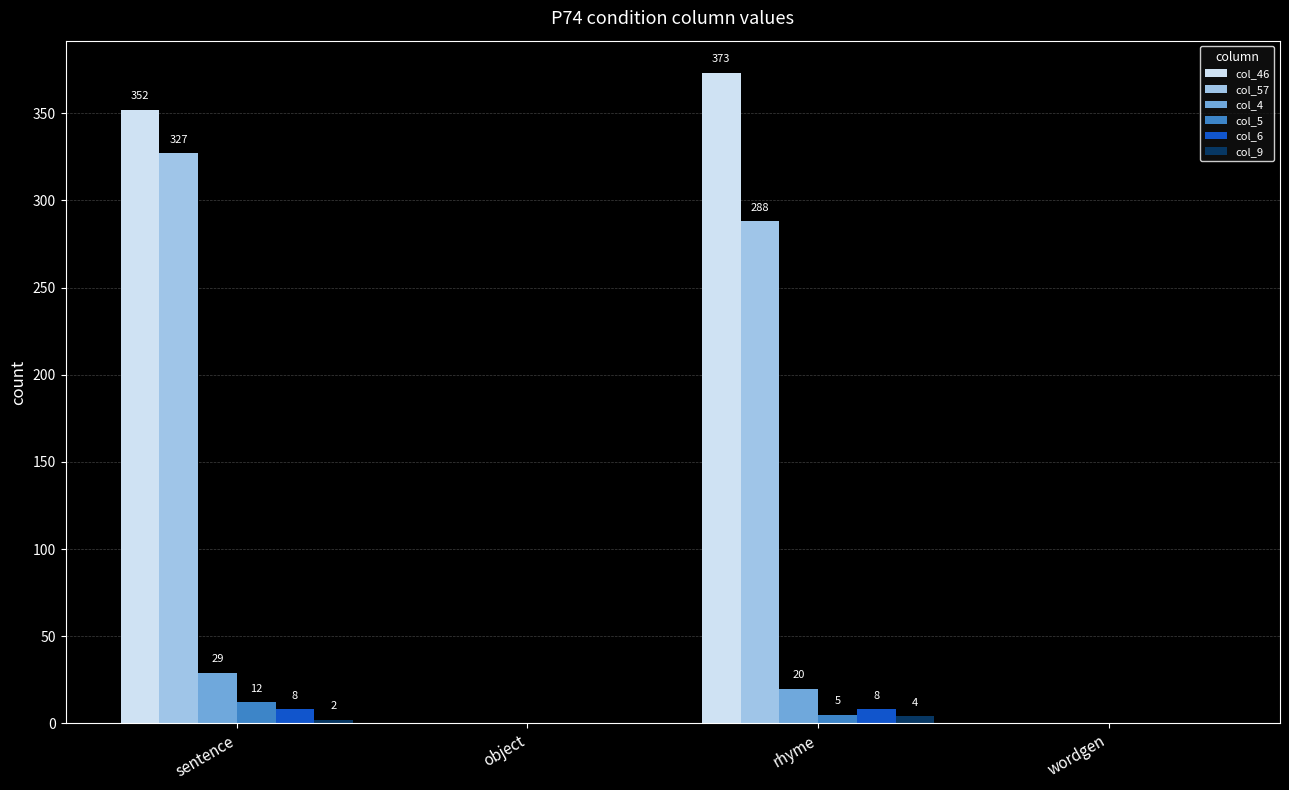

Are the bars horizontal?

No